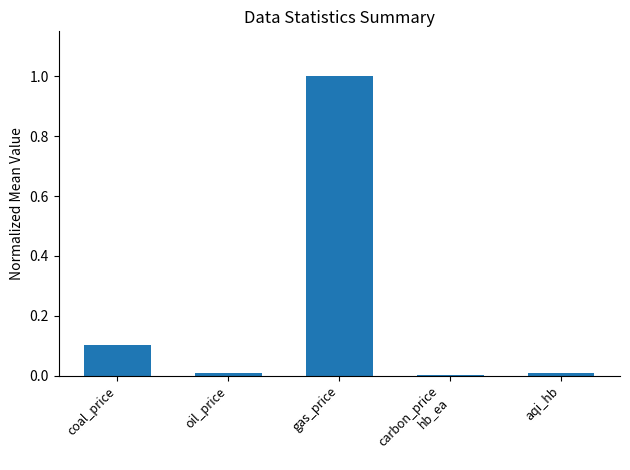

Count the number of categories in the chart.

5